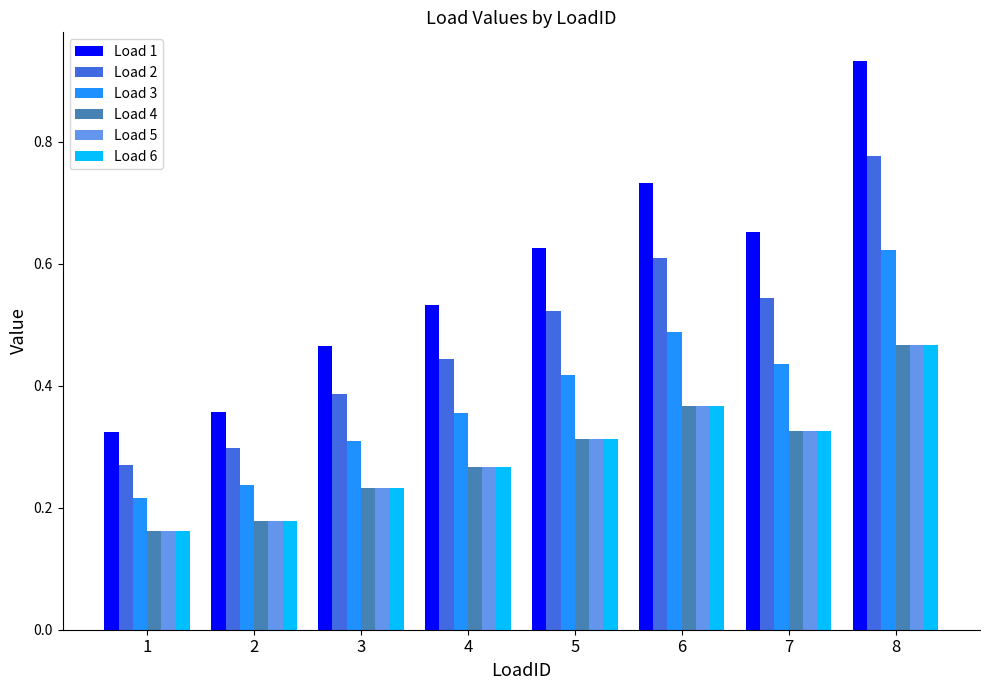

Which series has the largest total across all categories?

Load 1